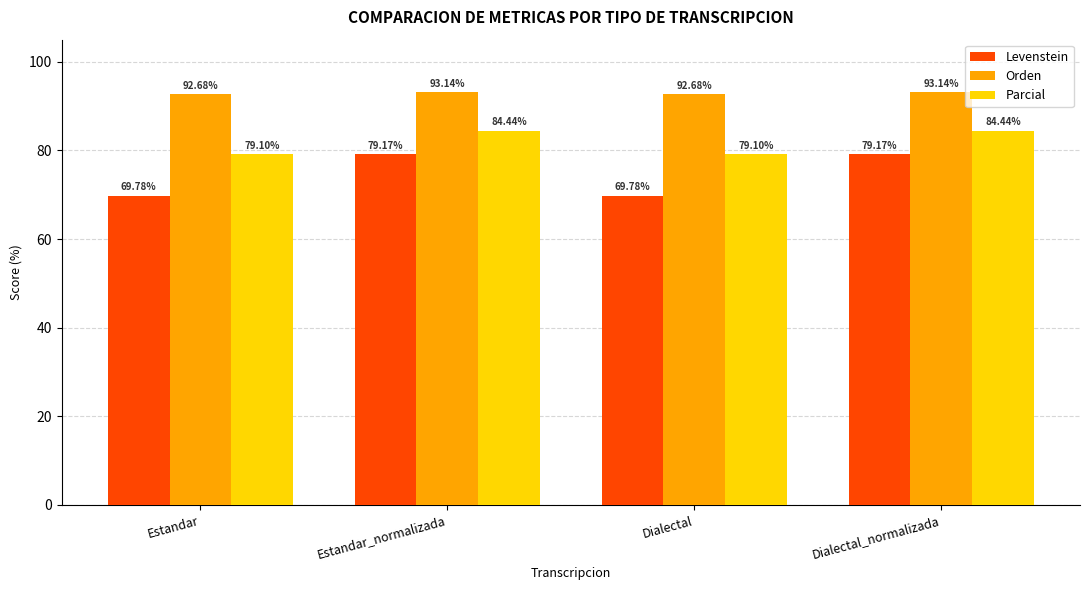

What is the greatest value displayed?

93.1